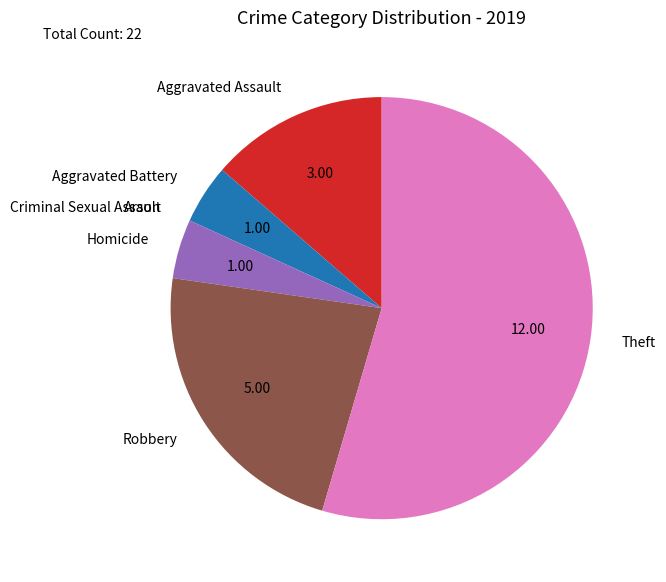

Which category accounts for the majority?

Theft